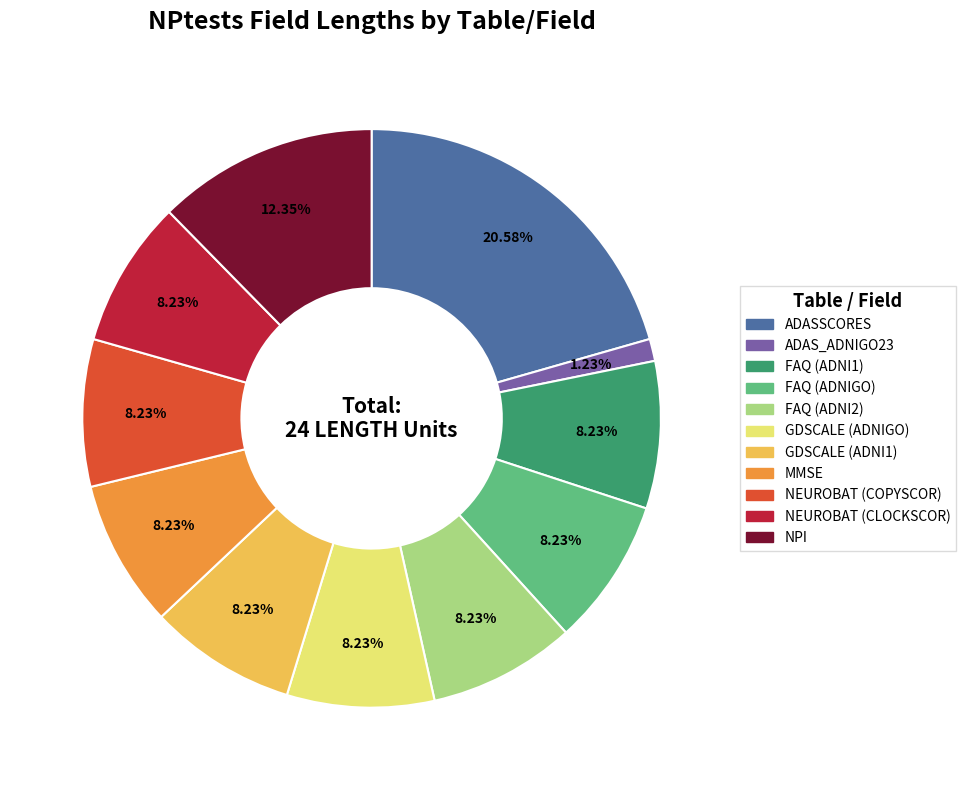

Does FAQ (ADNI2) represent more than half of the total?

No